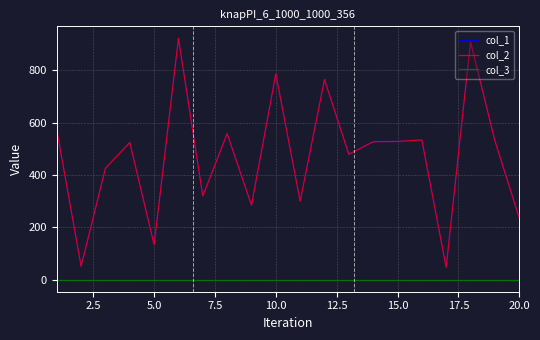

What is the smallest value displayed?

1